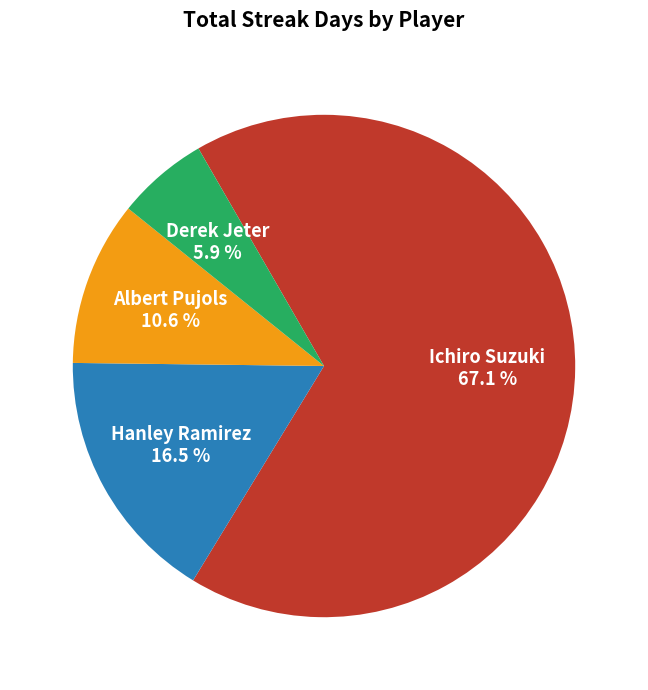

To the nearest percent, what is the average slice percentage?

25%